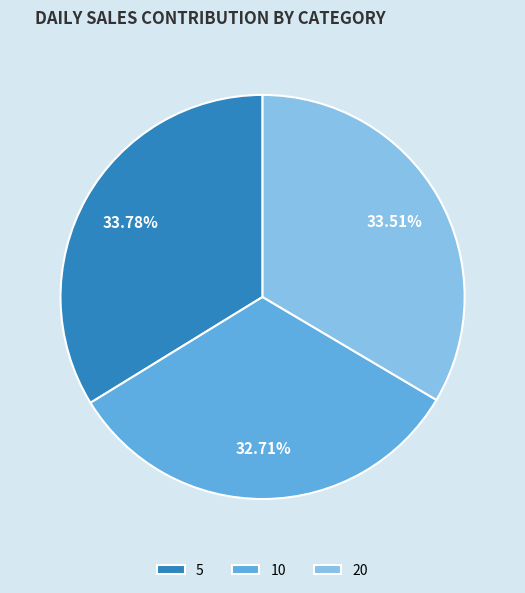

Count the number of slices in the pie.

3